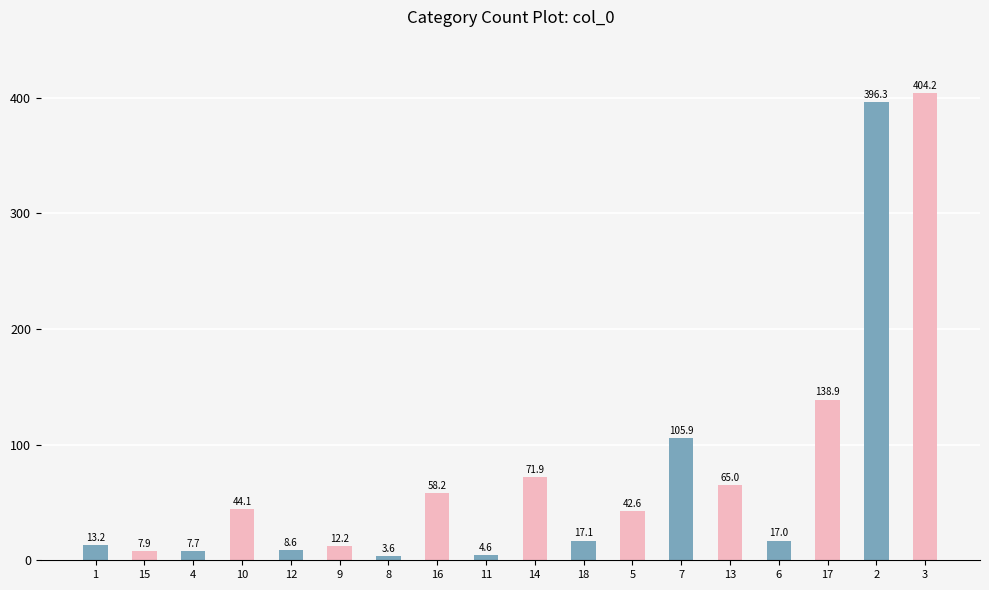

Between 10 and 3, which is larger?

3